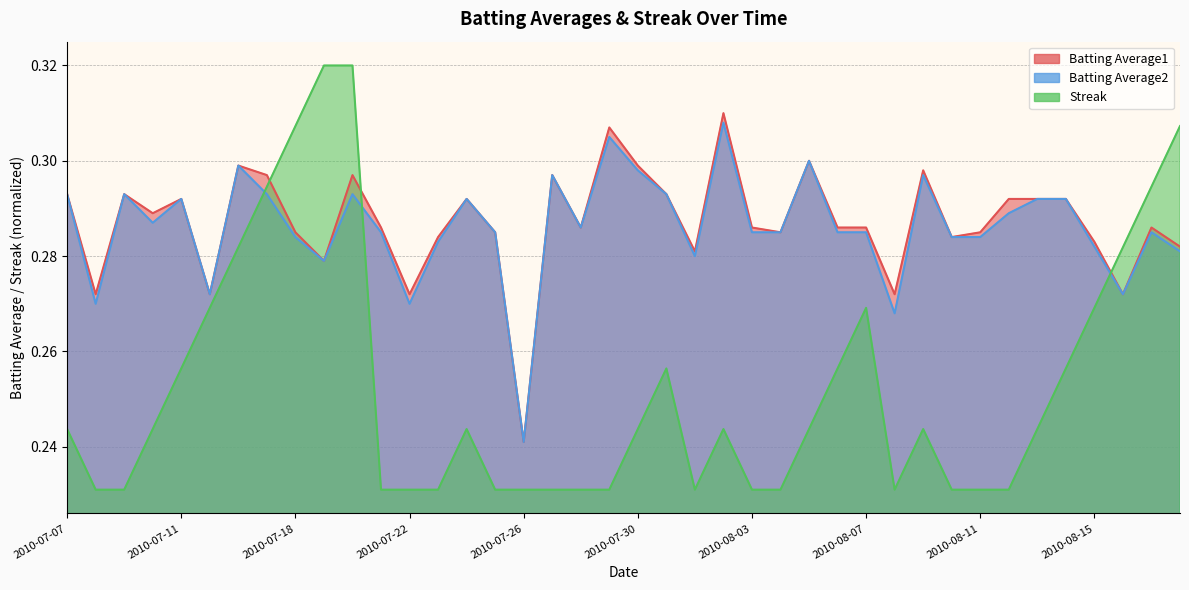

True or false: Batting Average1 has a value of 0.1 at 2010-07-10.

False